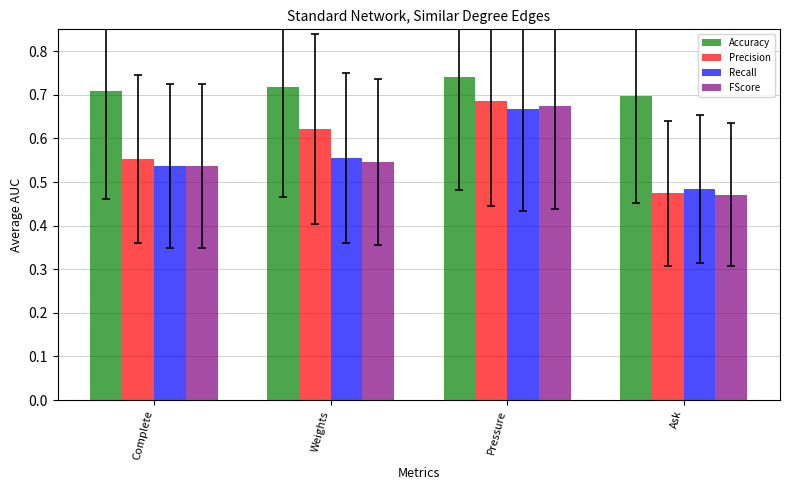

Which series has the largest range (max minus min)?

Precision